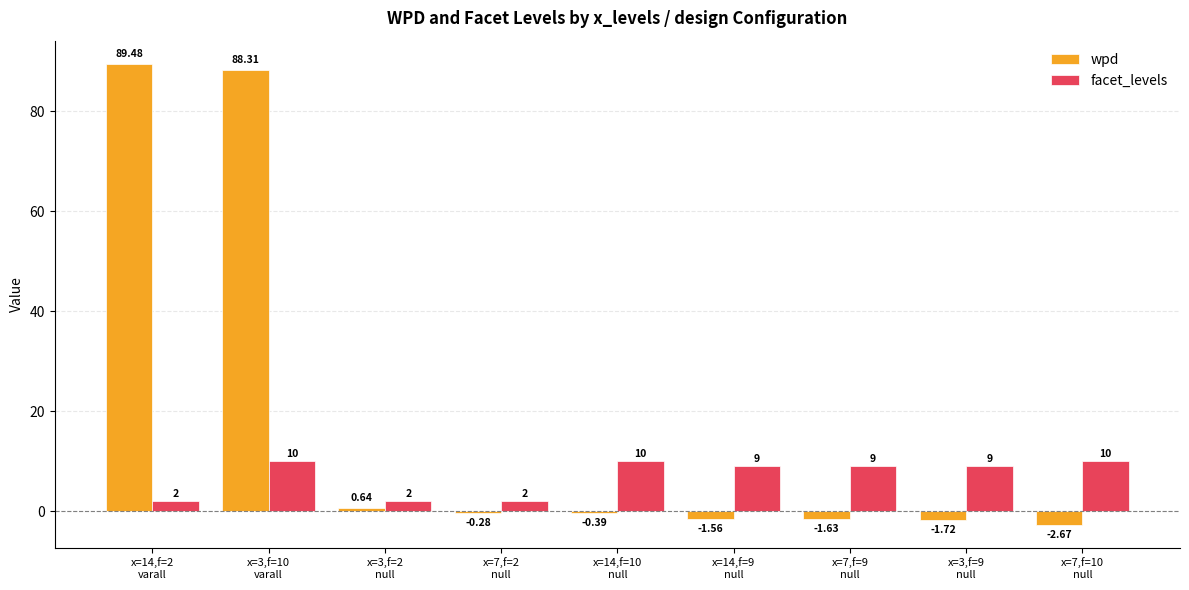

Is the value of wpd at x=3,f=2
null greater than the value of facet_levels at x=7,f=10
null?

No